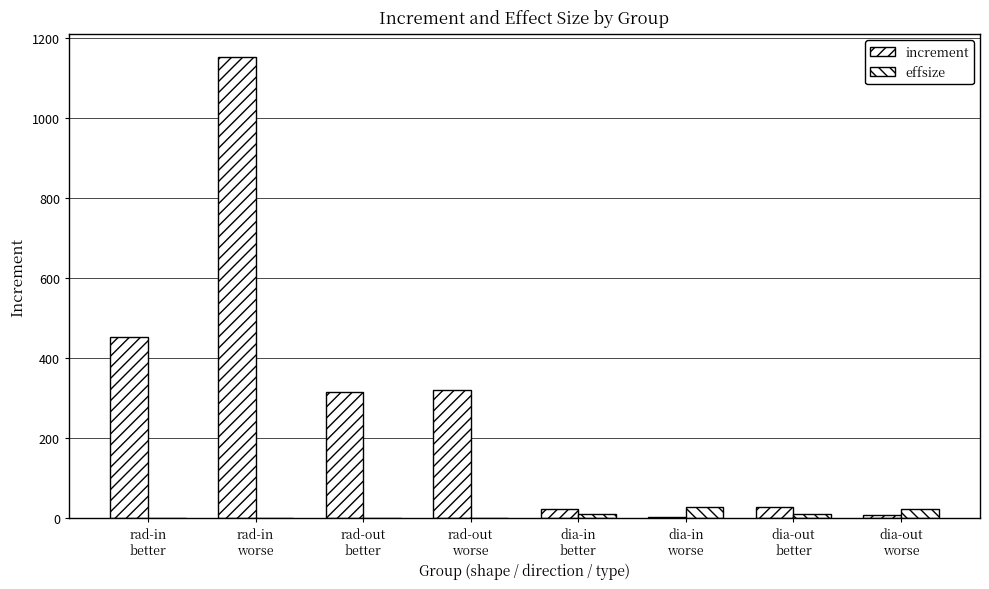

How many data points in effsize are above 9?

4